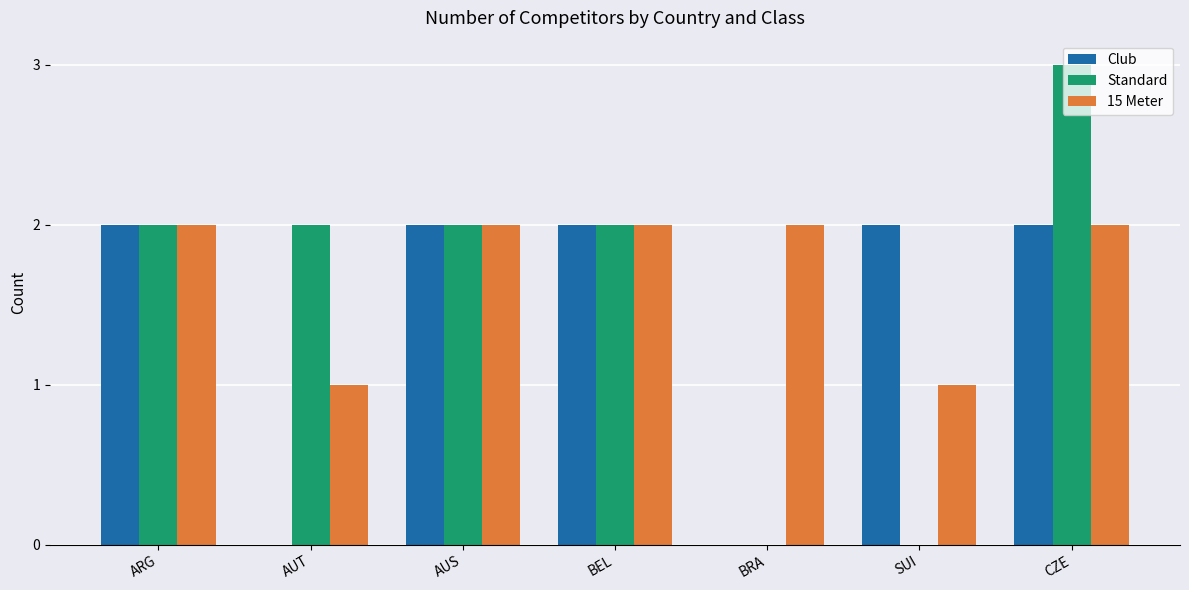

How many groups of bars are there?

7